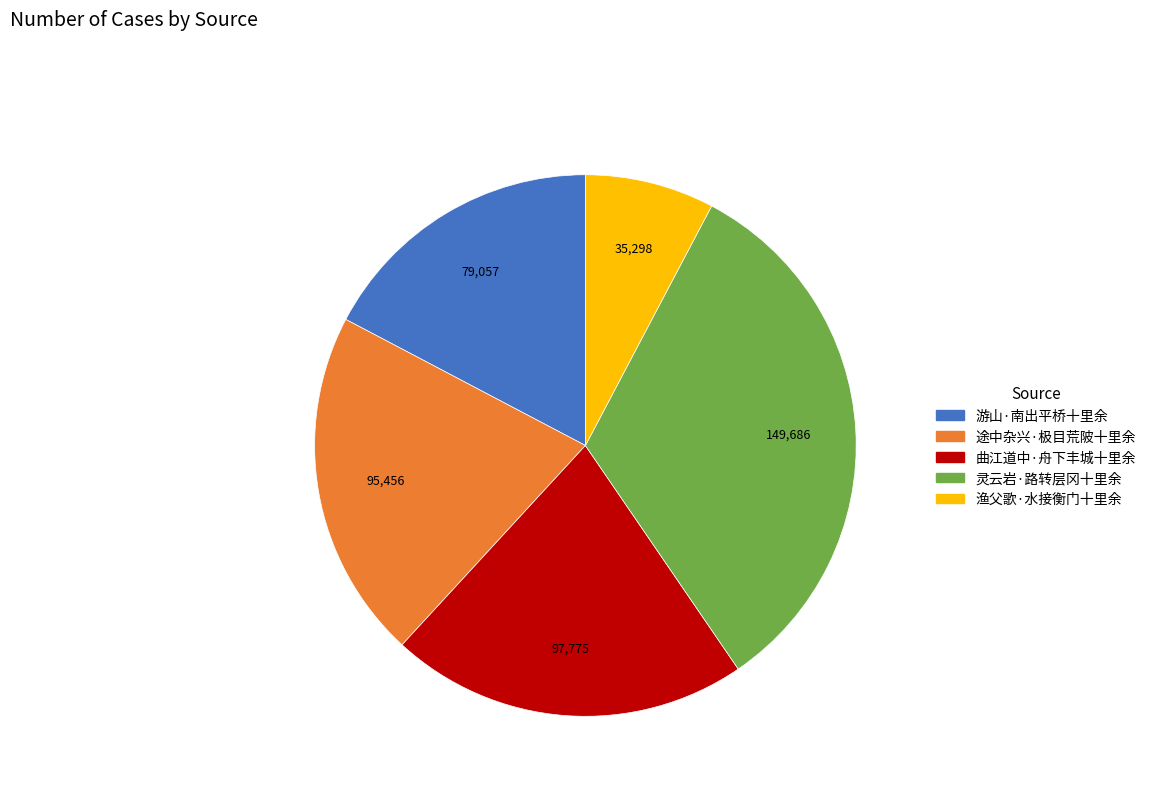

Is the sum of 途中杂兴·极目荒陂十里余 and 渔父歌·水接衡门十里余 greater than half?

No